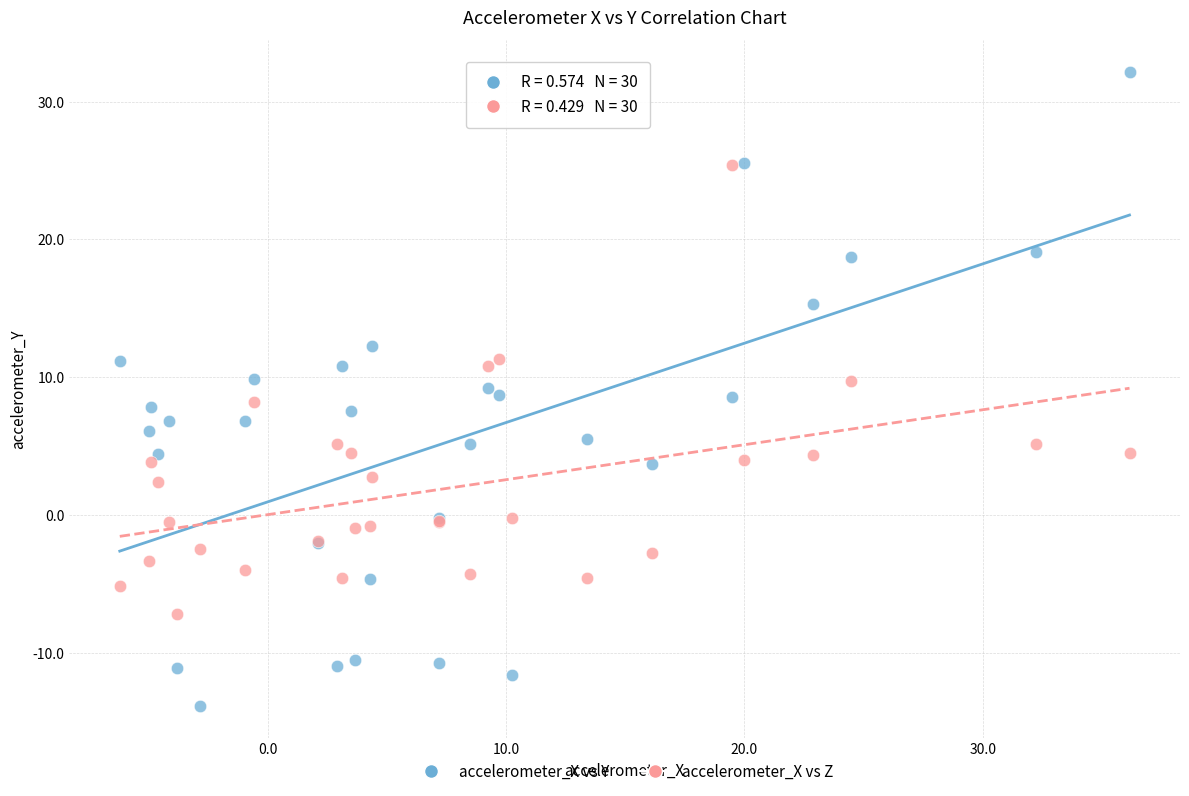

Which series reaches the minimum Y coordinate?

accelerometer_X vs Y